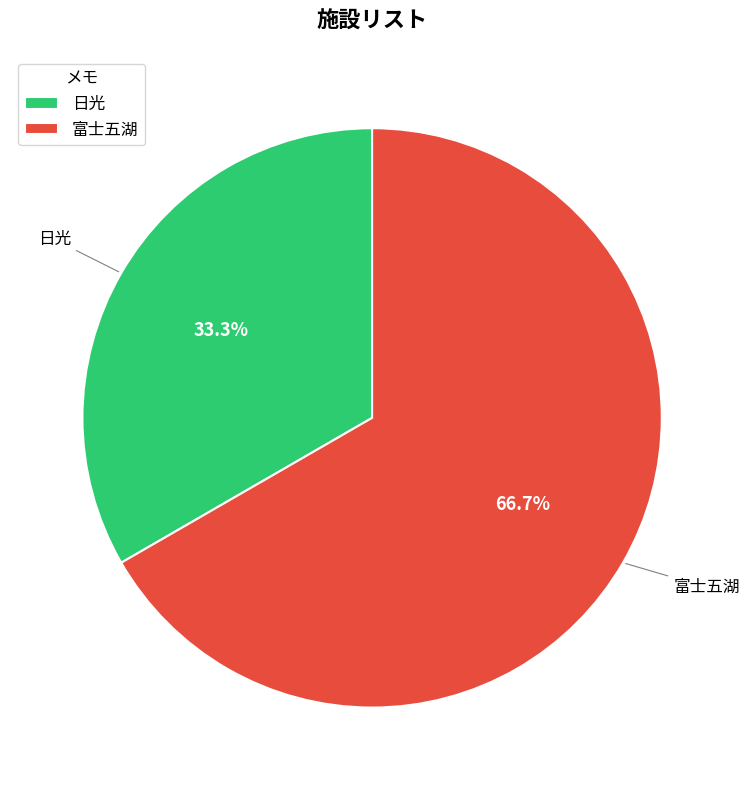

To the nearest percent, what is the difference between the largest and smallest slice percentages?

33%